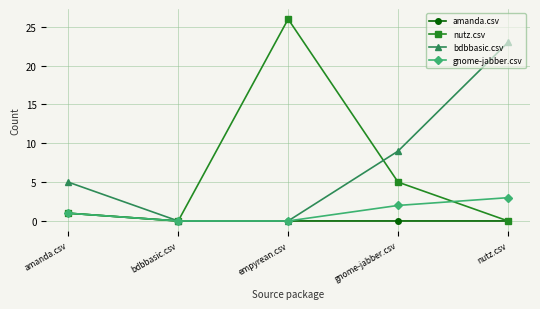

Does the chart have visible grid lines?

Yes